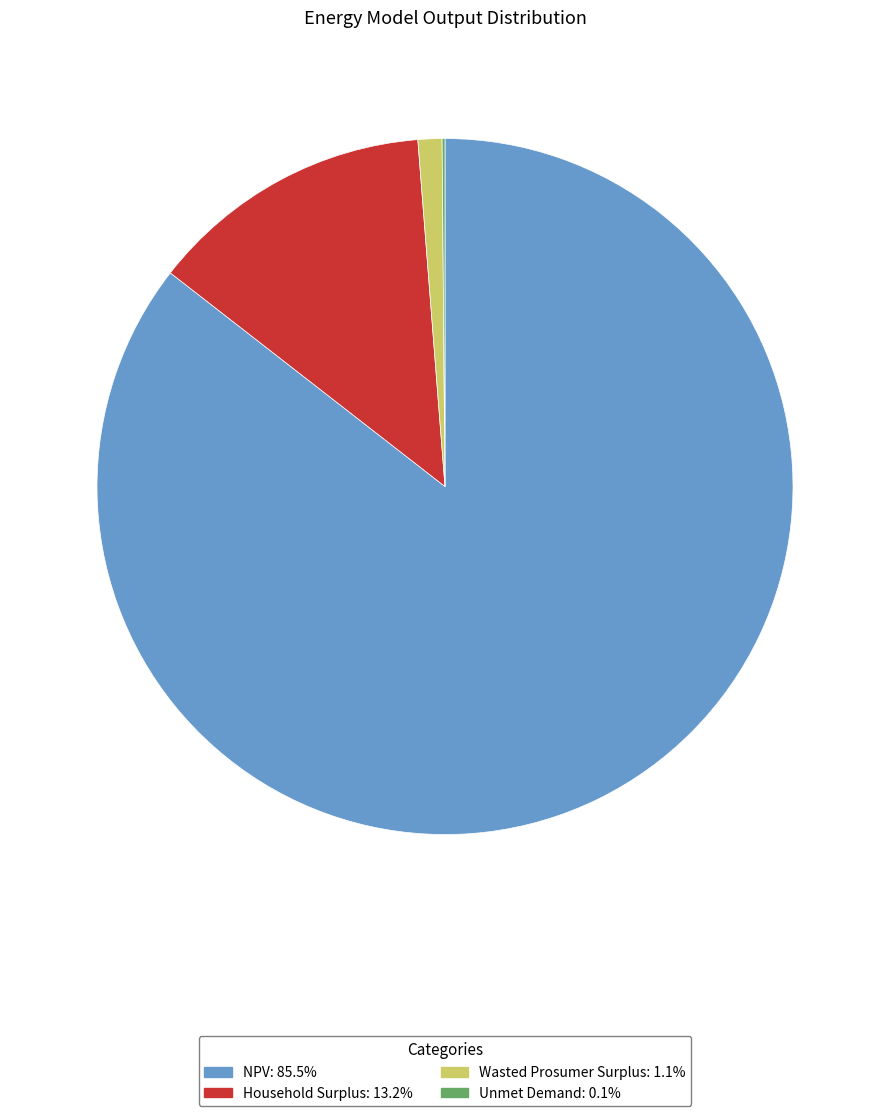

What is the largest slice in the pie chart?

NPV